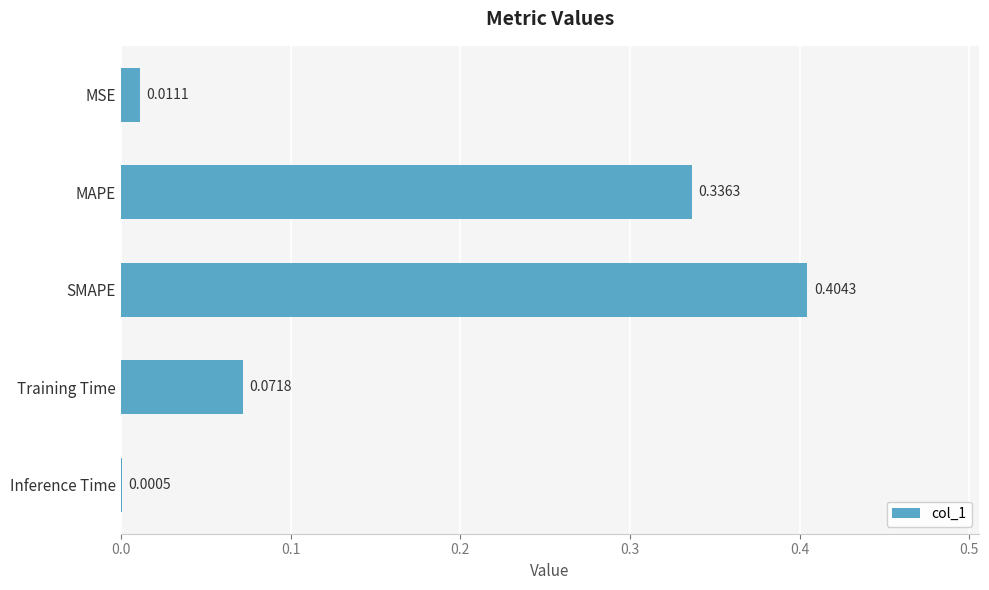

Which has a higher value, Training Time or SMAPE?

SMAPE